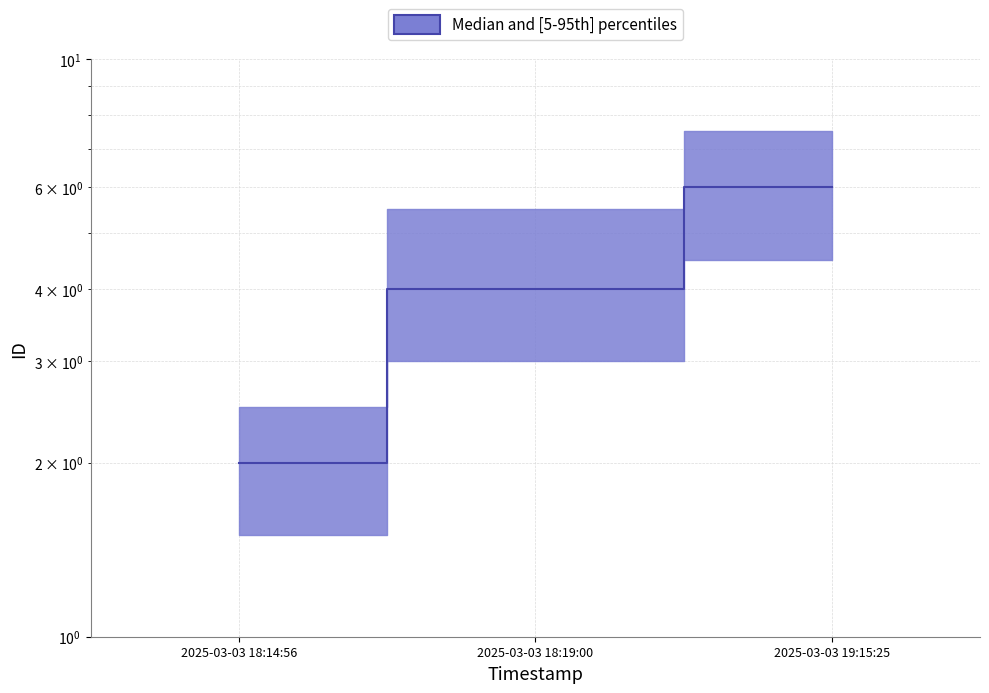

At which label is the value closest to 4?

2025-03-03 18:19:00